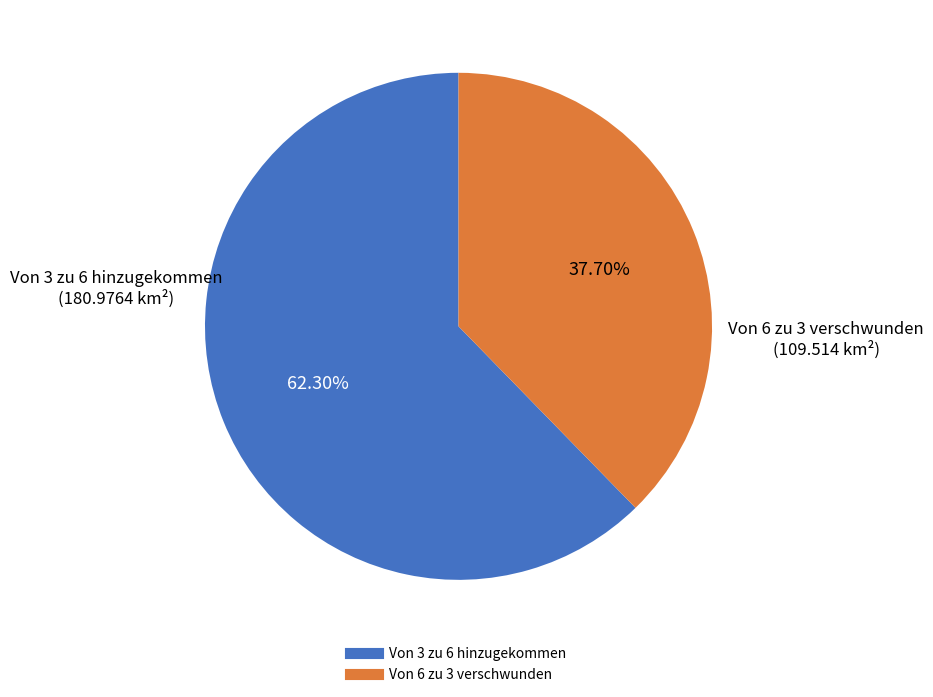

What is the ratio of the value at Von 3 zu 6 hinzugekommen to the value at Von 6 zu 3 verschwunden?

1.7